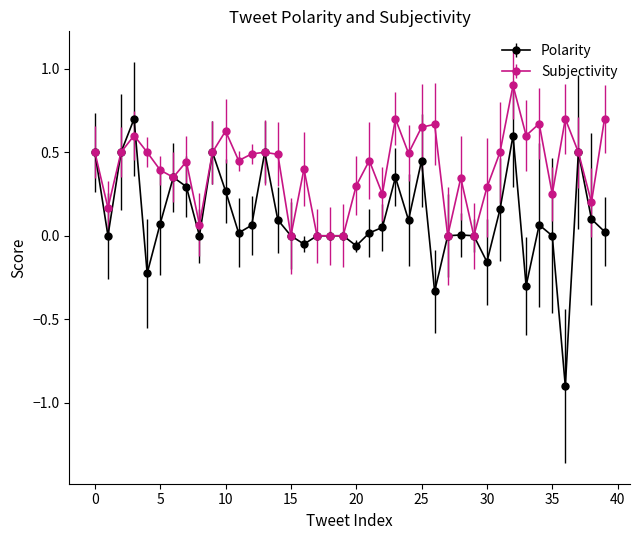

How many series are shown in this chart?

2